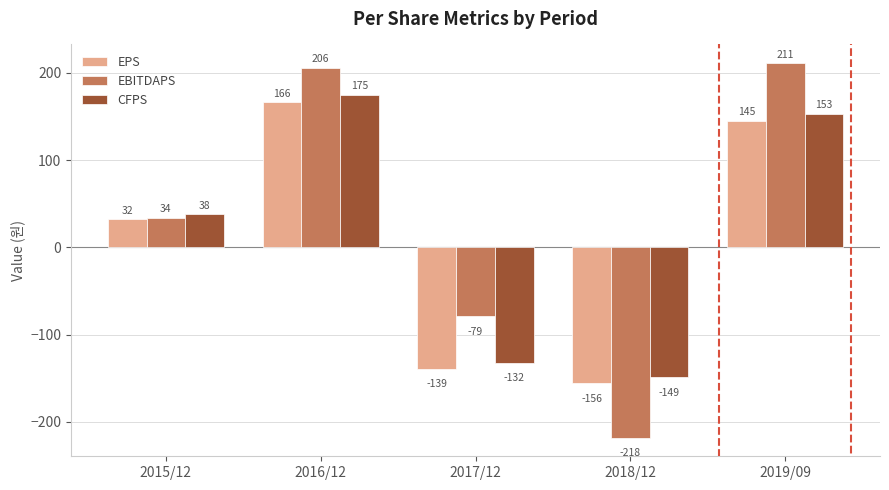

What is the value of the EPS bar at the 5th from the left?

145